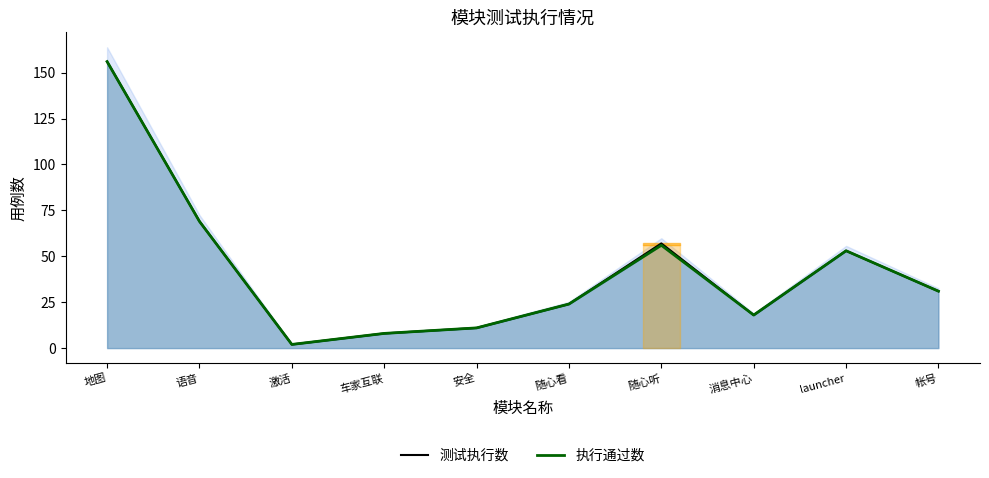

The 执行通过数 series shows 3 at 车家互联. True or false?

False